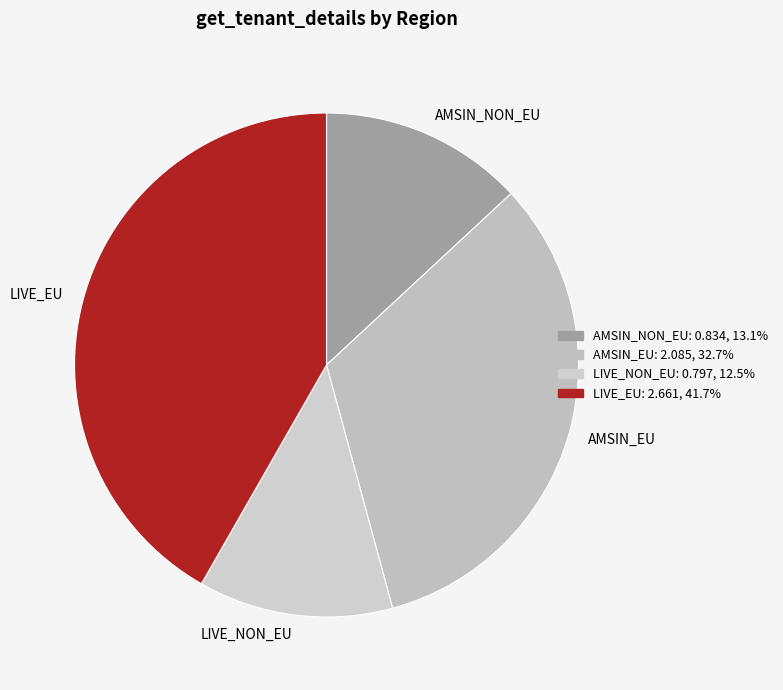

Which slice is the largest?

LIVE_EU